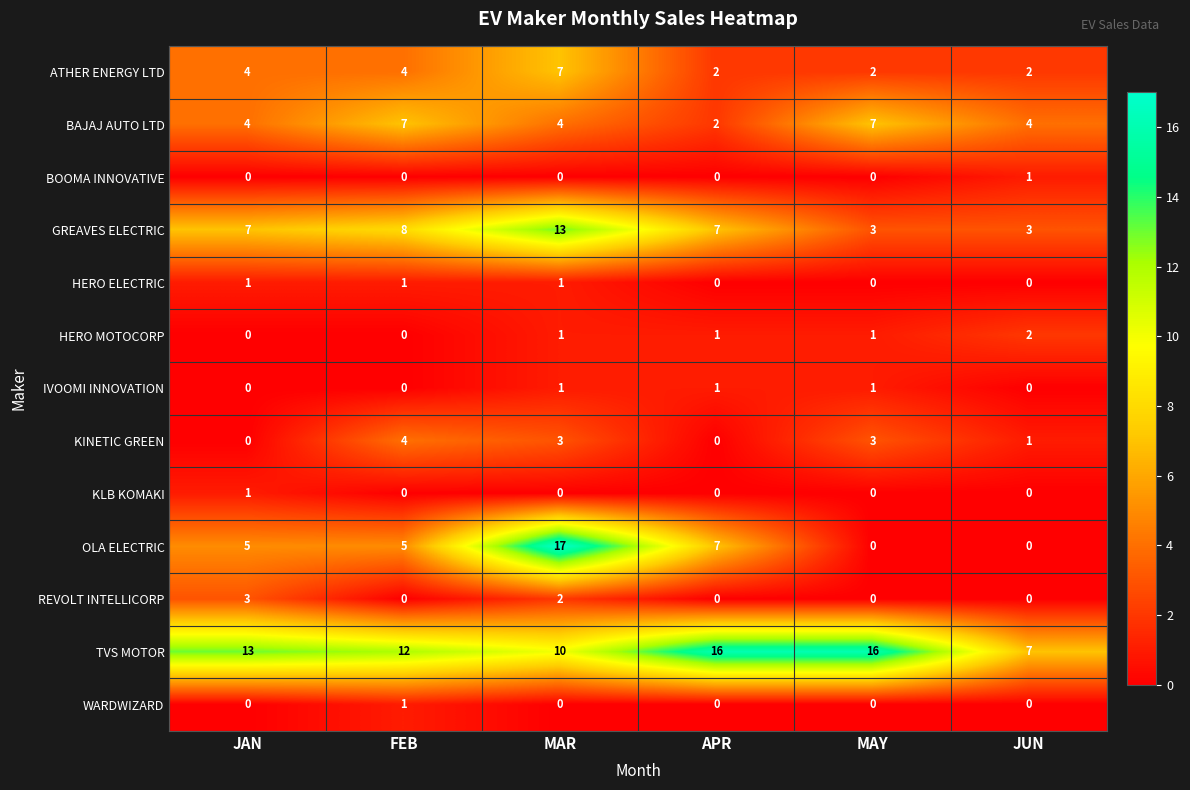

What is the spread (max minus min) of values at MAY?

16